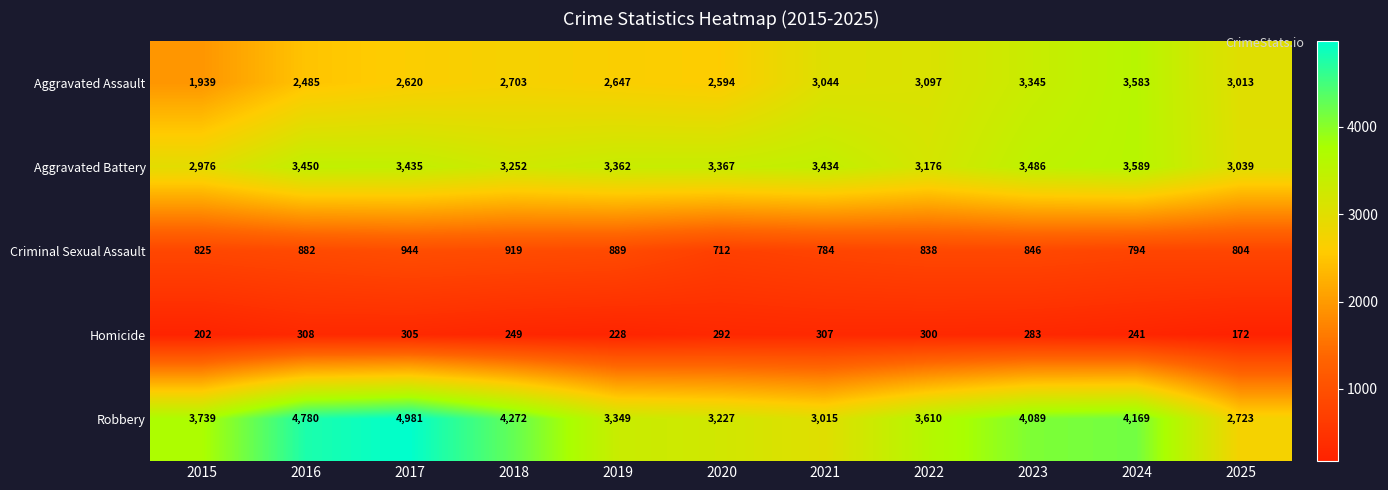

What is the smallest value displayed?

172